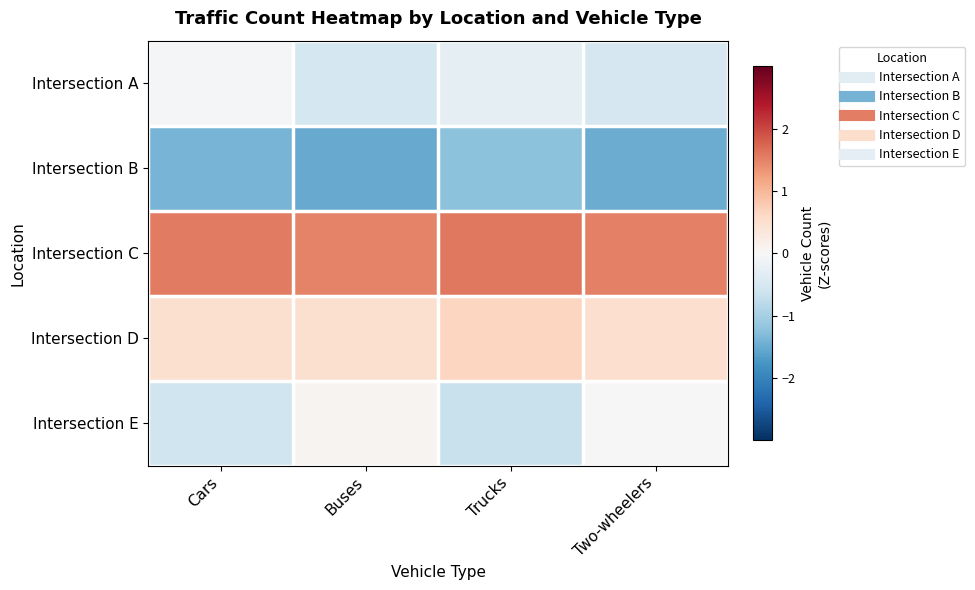

Which has a higher value, Two-wheelers or Trucks?

Trucks